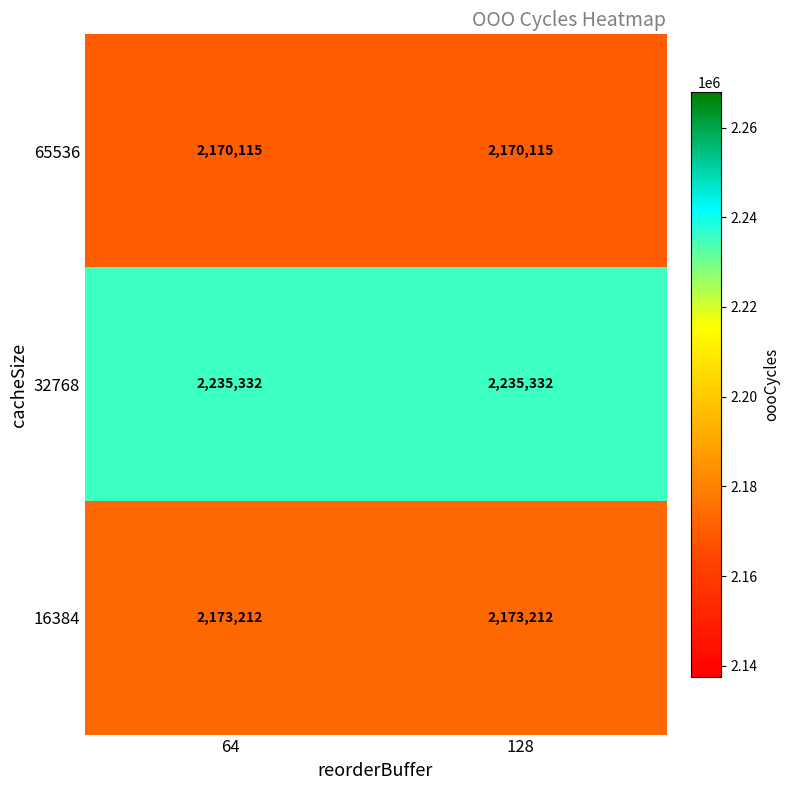

Rank the series at 128 from highest to lowest value.

32768, 16384, 65536